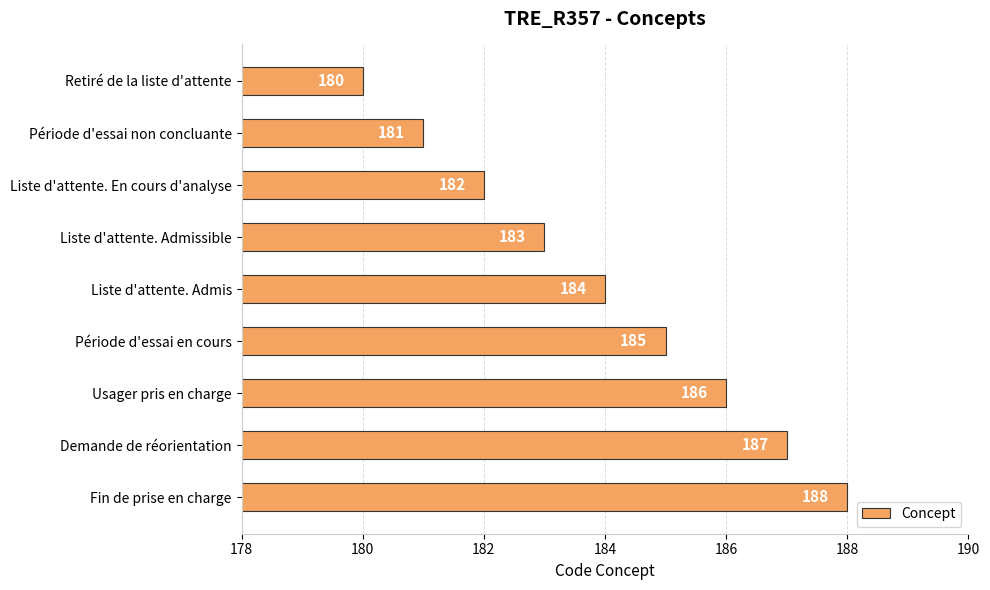

Rank the categories by value from lowest to highest.

Retiré de la liste d'attente, Période d'essai non concluante, Liste d'attente. En cours d'analyse, Liste d'attente. Admissible, Liste d'attente. Admis, Période d'essai en cours, Usager pris en charge, Demande de réorientation, Fin de prise en charge